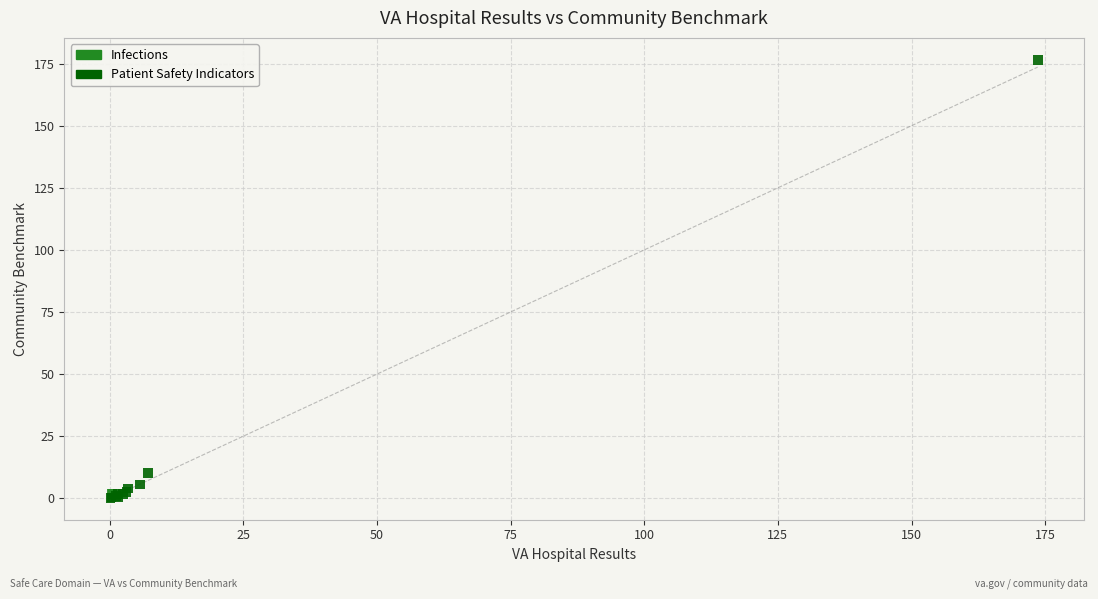

What are all the series names shown in the legend?

Infections, Patient Safety Indicators